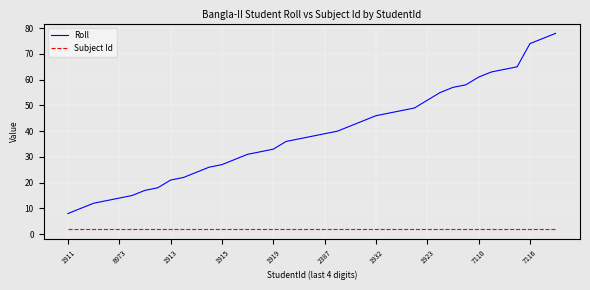

Which series has the largest total across all categories?

Roll